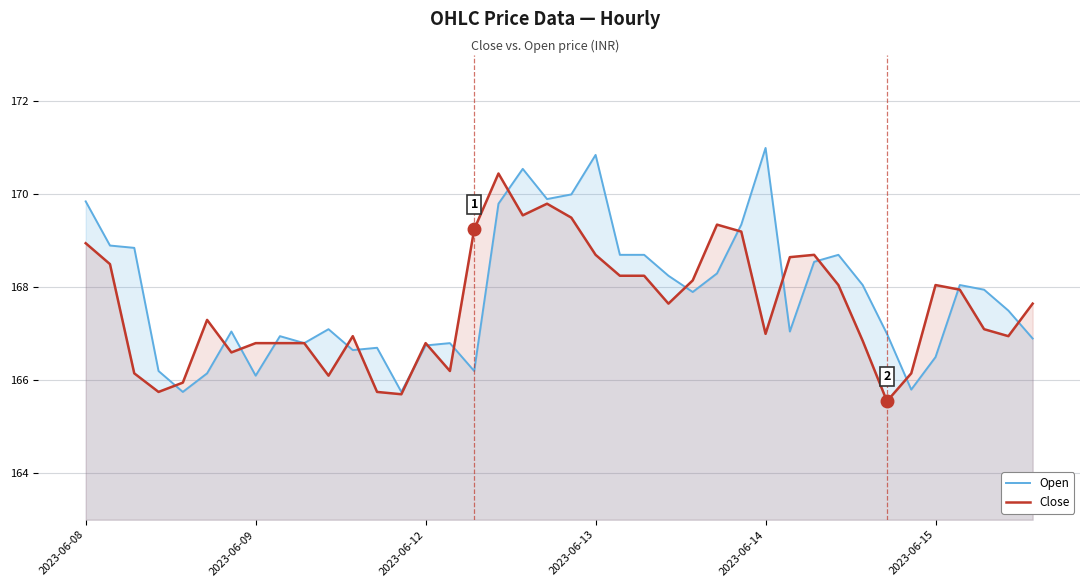

What position from the right is 33?

7